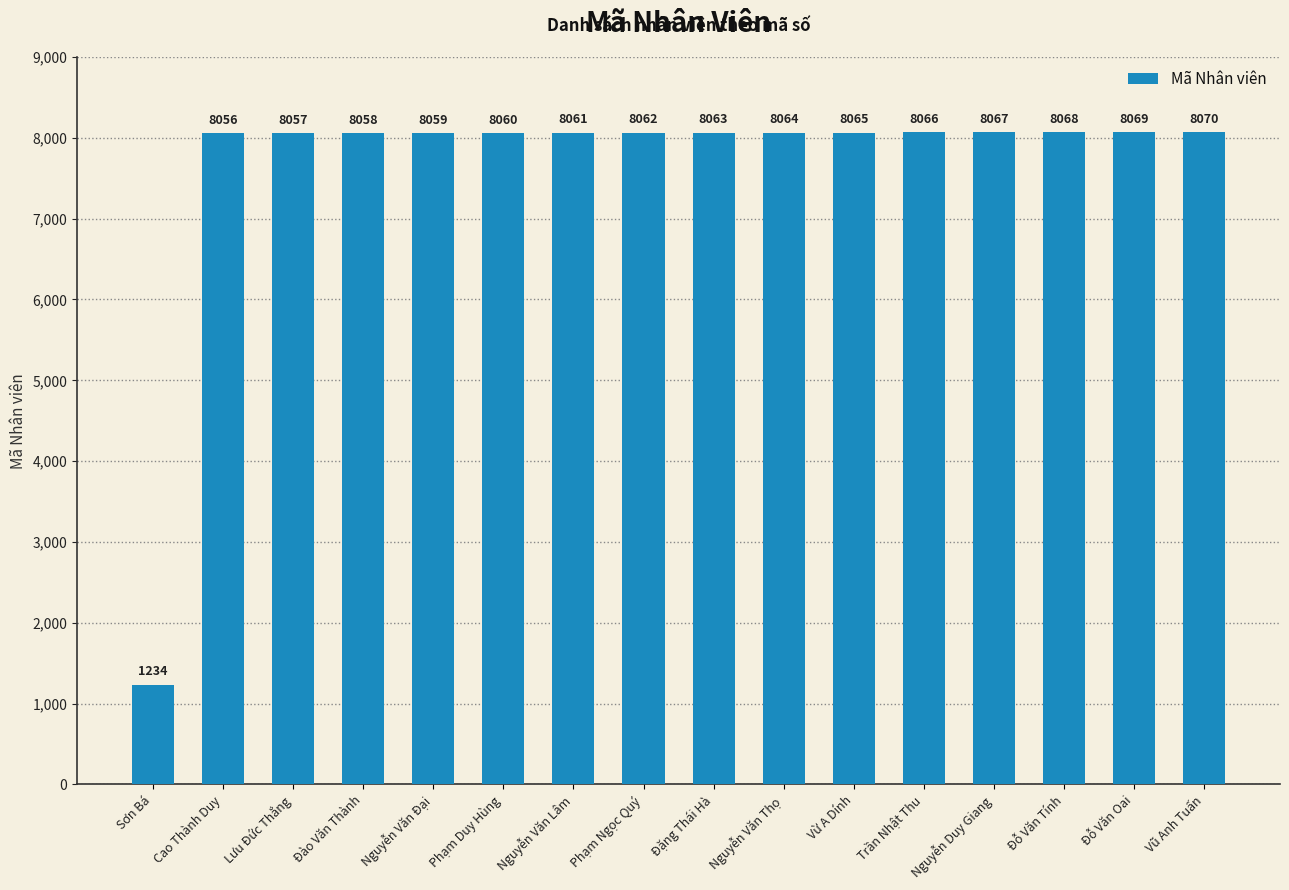

Which label corresponds to the smallest value in the chart?

Sơn Bá